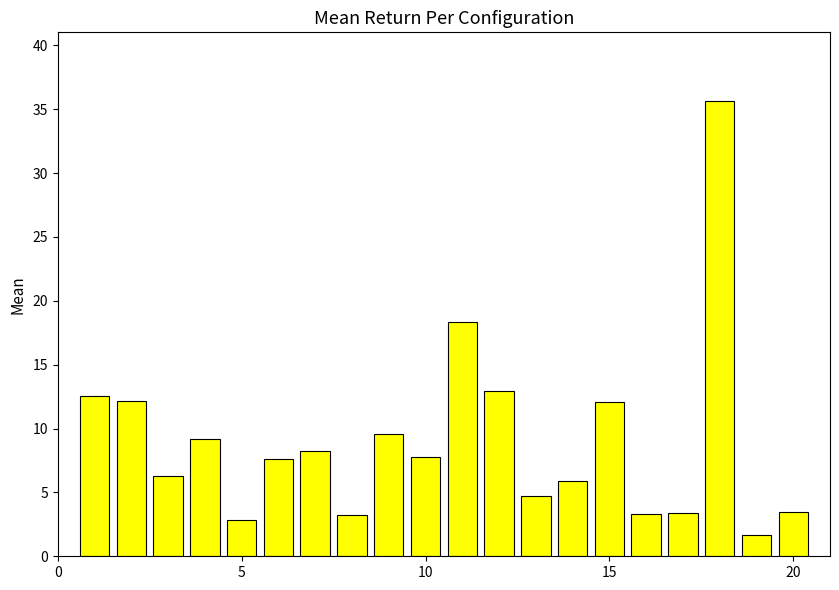

What is the value of the 12th bar from the left?

12.9